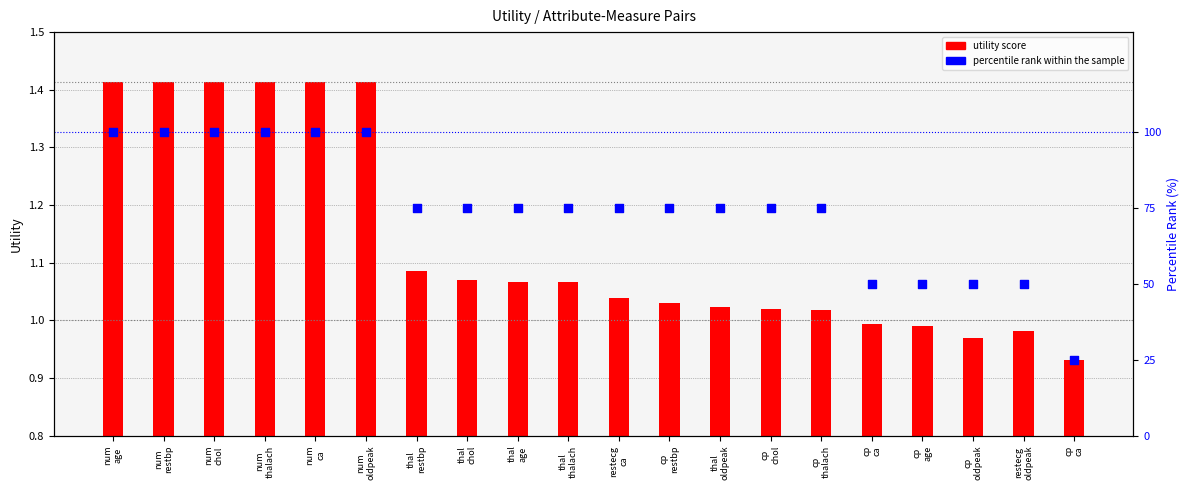

Which series has the largest total across all categories?

percentile rank within the sample